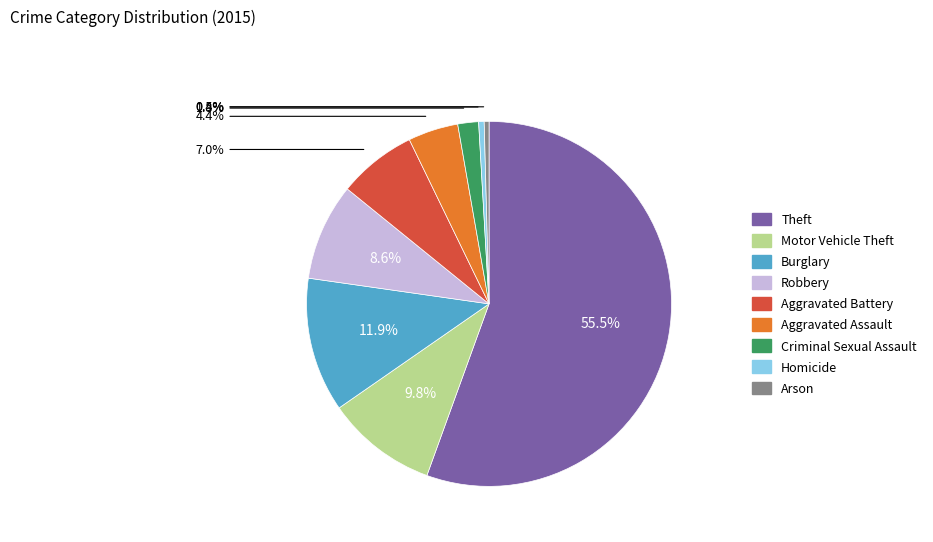

Between Homicide and Criminal Sexual Assault, which is larger?

Criminal Sexual Assault